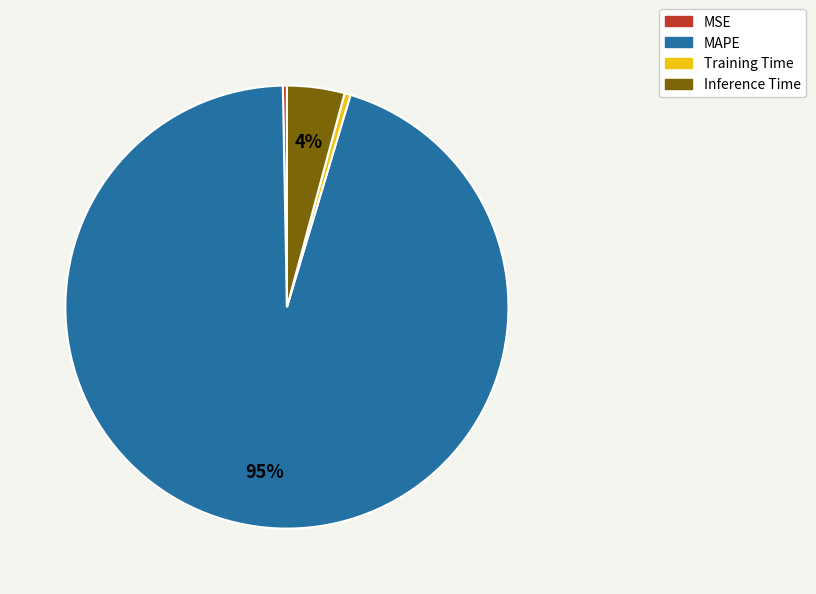

To the nearest percent, what is the average slice percentage?

25%